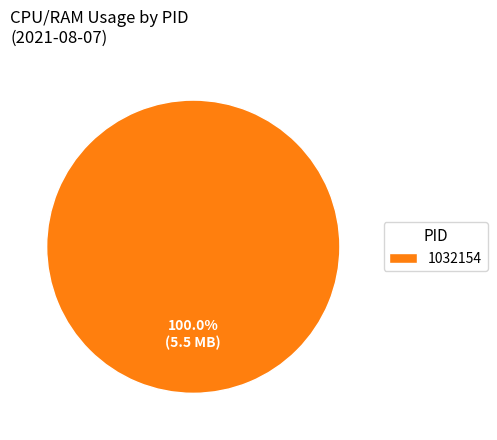

What is the majority slice?

1032154